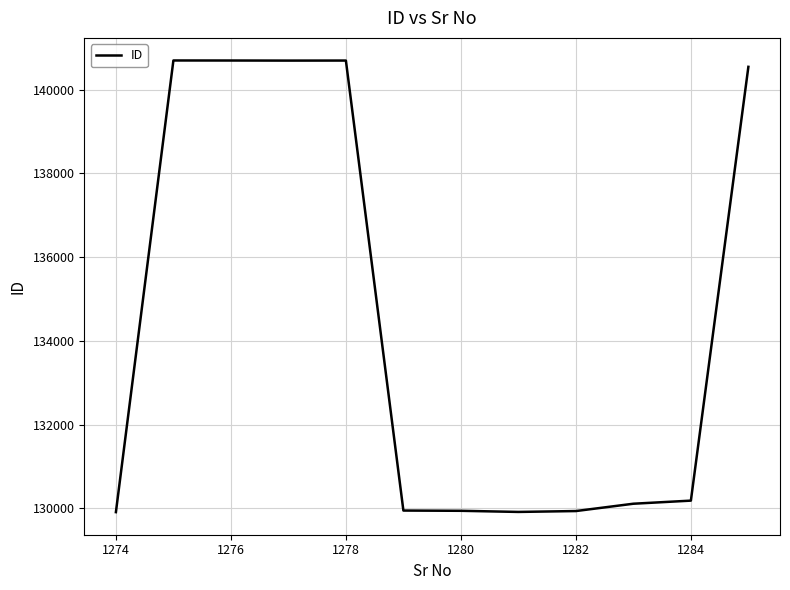

What is the smallest value displayed?

129910